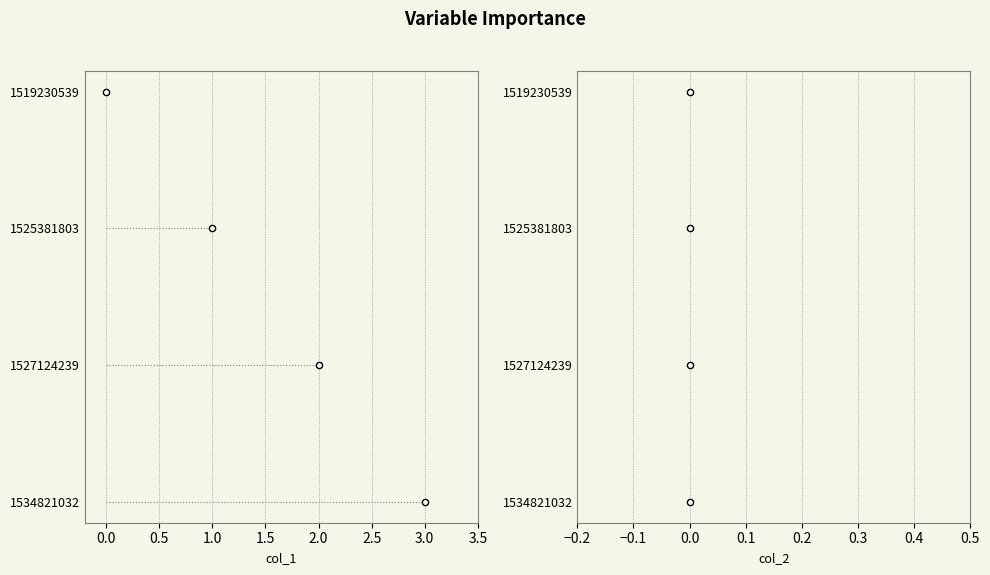

Which series has the largest Y range (max minus min)?

col_1